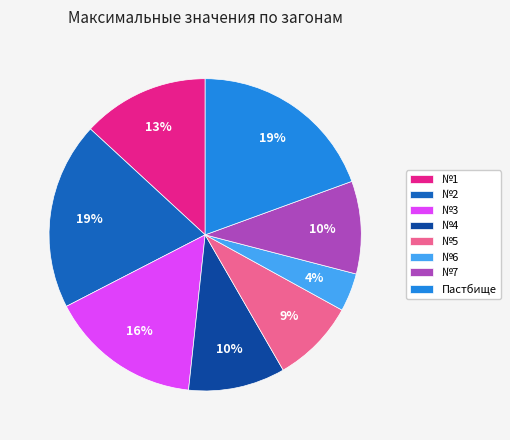

Between №1 and №3, which is larger?

№3